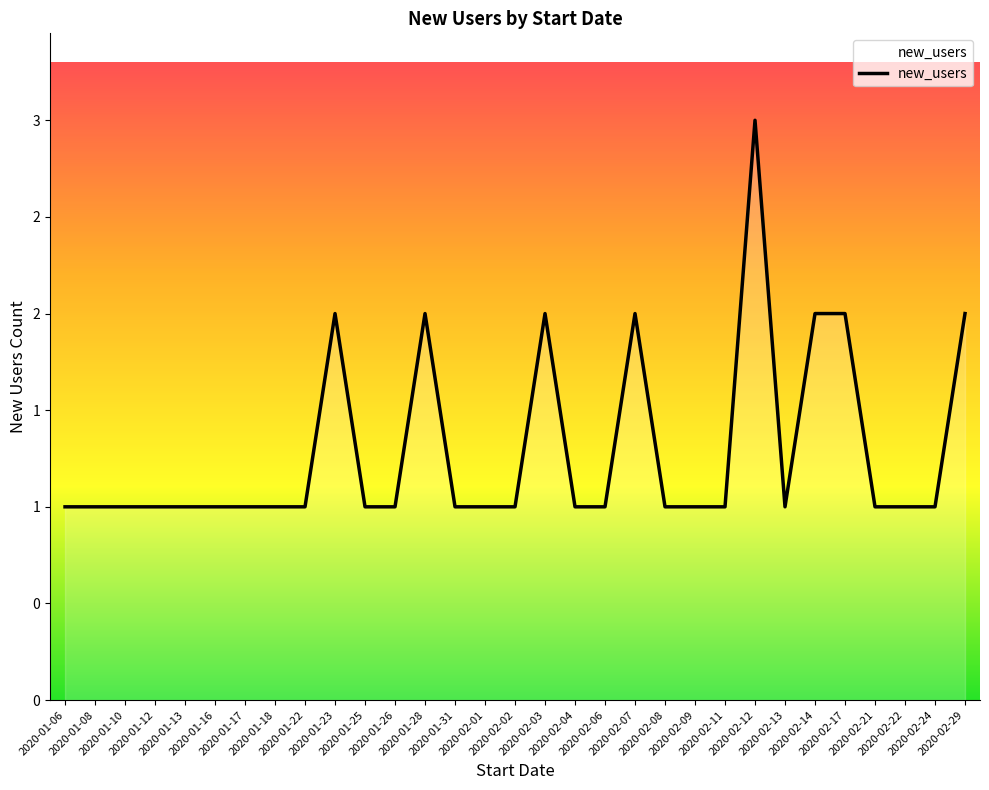

List the labels in order of value, smallest first.

2020-01-06, 2020-01-08, 2020-01-10, 2020-01-12, 2020-01-13, 2020-01-16, 2020-01-17, 2020-01-18, 2020-01-22, 2020-01-25, 2020-01-26, 2020-01-31, 2020-02-01, 2020-02-02, 2020-02-04, 2020-02-06, 2020-02-08, 2020-02-09, 2020-02-11, 2020-02-13, 2020-02-21, 2020-02-22, 2020-02-24, 2020-01-23, 2020-01-28, 2020-02-03, 2020-02-07, 2020-02-14, 2020-02-17, 2020-02-29, 2020-02-12